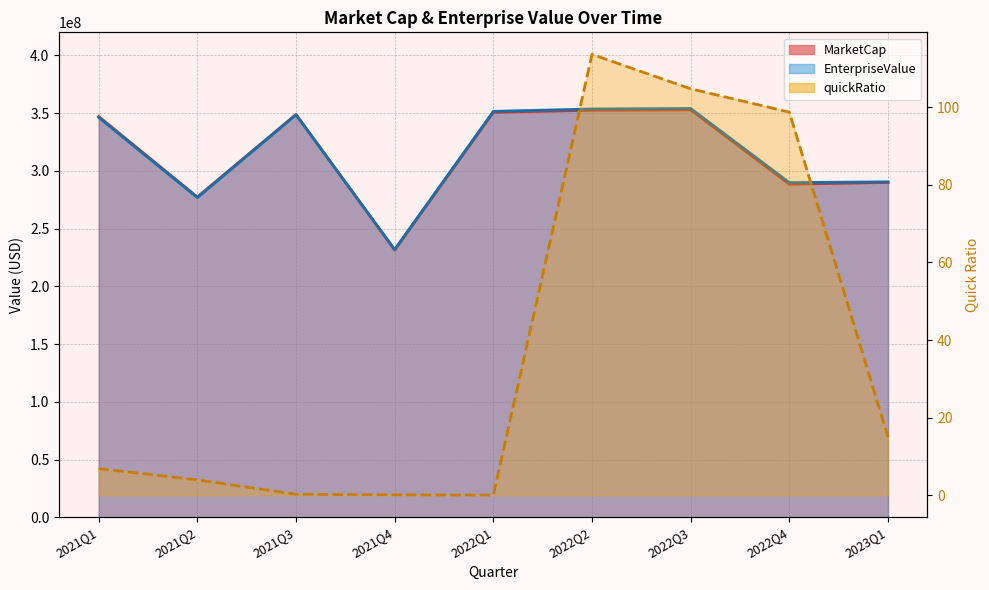

Reading left to right, list all the values displayed in this chart.

MarketCap: 2021Q1=347156250.0	2021Q2=277437500.0	2021Q3=348953125.0	2021Q4=231504448.6	2022Q1=350750000.0	2022Q2=352546875.0	2022Q3=352906250.0	2022Q4=288506250.0	2023Q1=290004733.3
EnterpriseValue: 2021Q1=346284724.0	2021Q2=276863761.0	2021Q3=348573789.0	2021Q4=231991777.6	2022Q1=351577674.0	2022Q2=353623582.0	2022Q3=354054885.0	2022Q4=289860270.0	2023Q1=290533748.3
quickRatio: 2021Q1=6.9	2021Q2=4.0	2021Q3=0.3	2021Q4=0.1	2022Q1=0.1	2022Q2=113.6	2022Q3=104.7	2022Q4=98.7	2023Q1=15.0